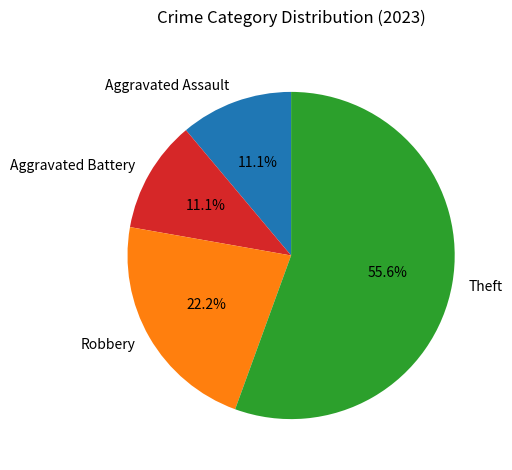

To the nearest percent, what is the difference between the Aggravated Assault and Robbery slice percentages?

11%